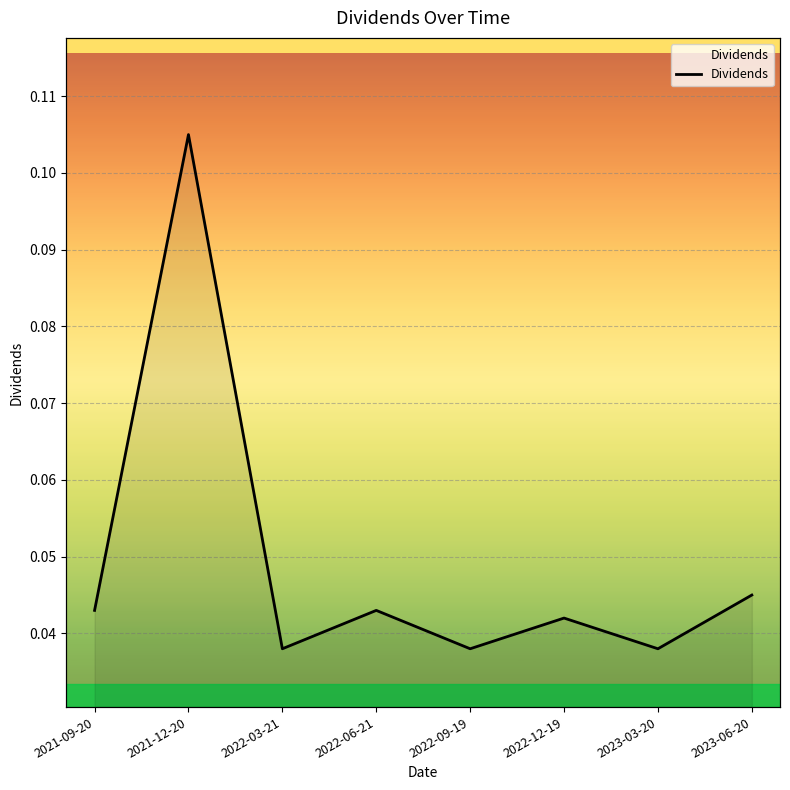

Which label corresponds to the largest value in the chart?

2021-12-20